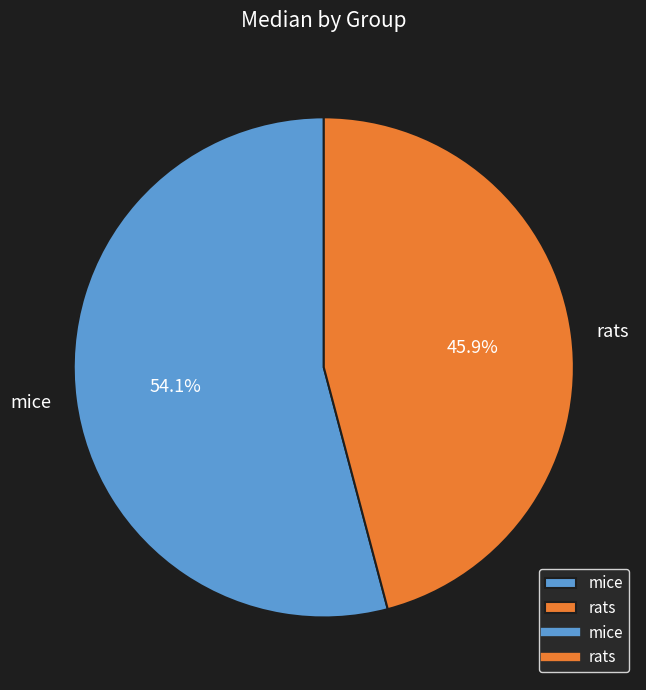

To the nearest percent, what is the average slice percentage?

50%